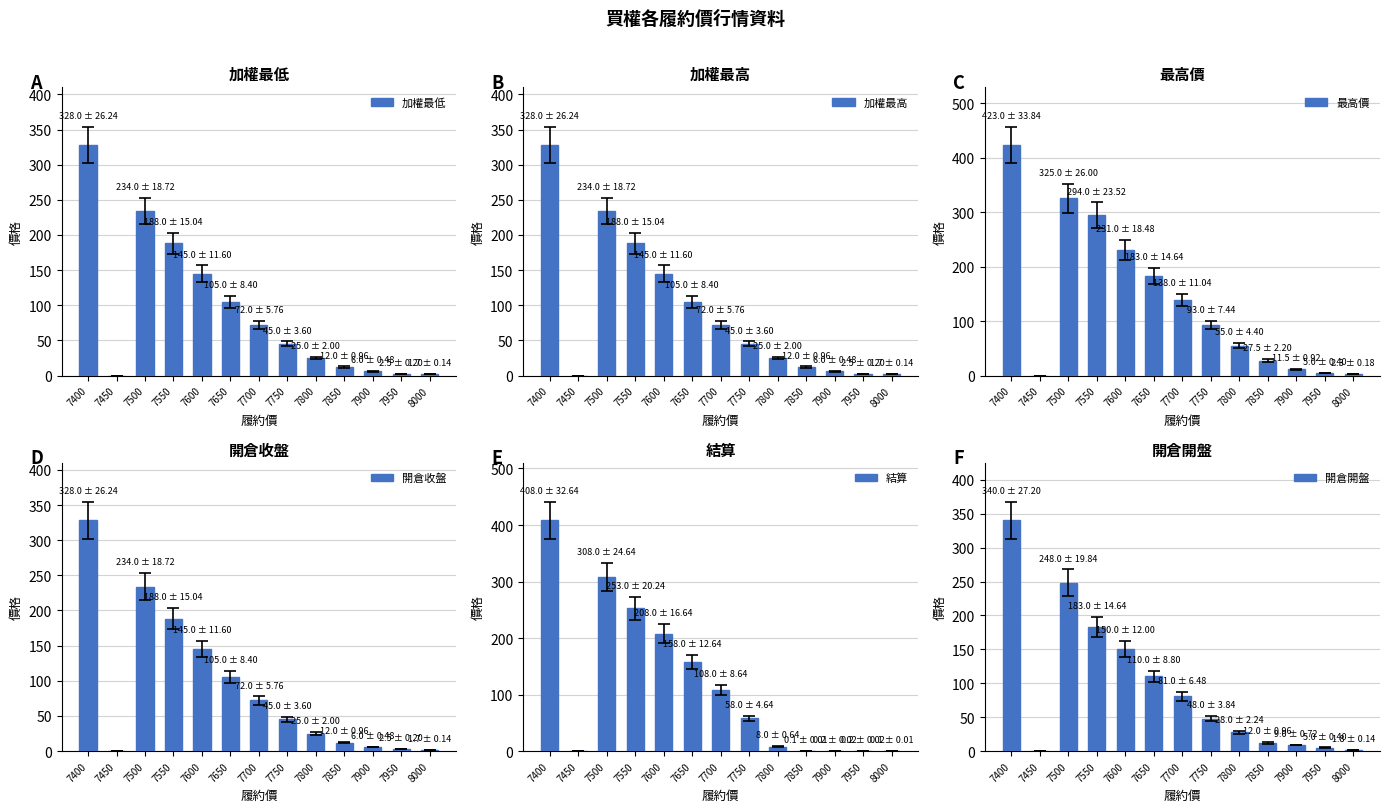

Reading left to right, extract all data points from this chart.

加權最低: 328.0	0.0	234.0	188.0	145.0	105.0	72.0	45.0	25.0	12.0	6.0	2.5	1.7
加權最高: 328.0	0.0	234.0	188.0	145.0	105.0	72.0	45.0	25.0	12.0	6.0	2.5	1.7
最高價: 423.0	0.0	325.0	294.0	231.0	183.0	138.0	93.0	55.0	27.5	11.5	5.0	2.3
開倉收盤: 328.0	0.0	234.0	188.0	145.0	105.0	72.0	45.0	25.0	12.0	6.0	2.5	1.7
結算: 408.0	0.0	308.0	253.0	208.0	158.0	108.0	58.0	8.0	0.1	0.2	0.2	0.1
開倉開盤: 340.0	0.0	248.0	183.0	150.0	110.0	81.0	48.0	28.0	12.0	9.0	5.0	1.8